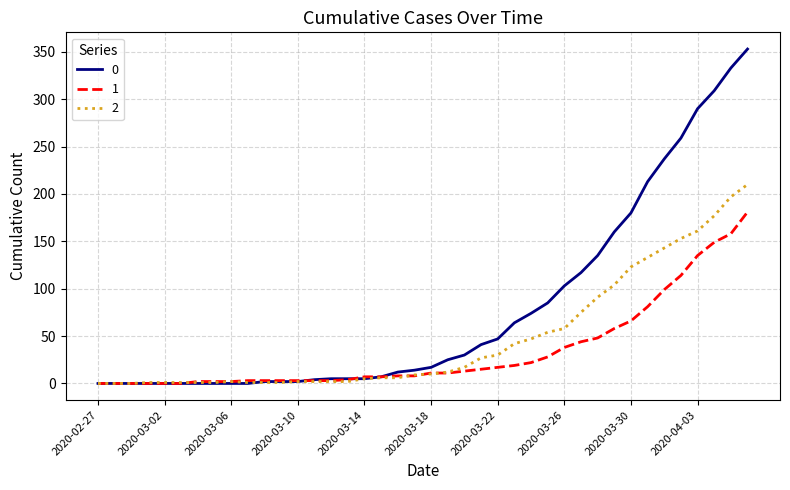

What is the greatest value displayed?

353